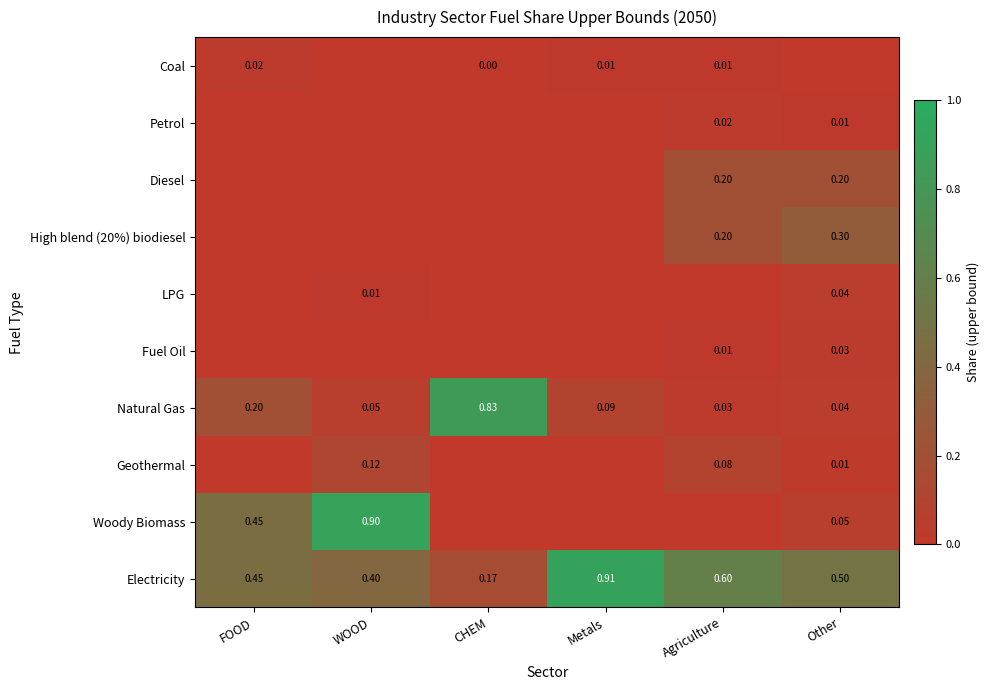

Is the value of Geothermal at Other greater than the value of Coal at CHEM?

Yes